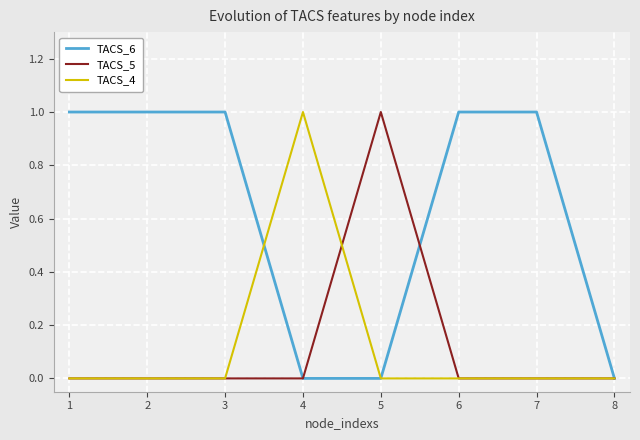

Between 6 and 8, which series saw the biggest shift?

TACS_6